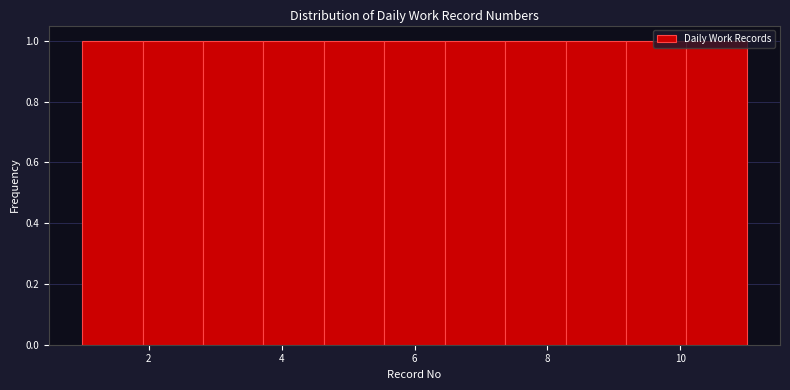

Reading left to right, list every bar in this chart as the range it spans on the x-axis followed by its height. Neither the bar edges nor the heights are printed on the chart, so give them approximately, as read against the axes.

1.0 to 2.0: 1
2.0 to 2.8: 1
2.8 to 3.8: 1
3.8 to 4.6: 1
4.6 to 5.6: 1
5.6 to 6.4: 1
6.4 to 7.4: 1
7.4 to 8.2: 1
8.2 to 9.2: 1
9.2 to 10.0: 1
10.0 to 11.0: 1